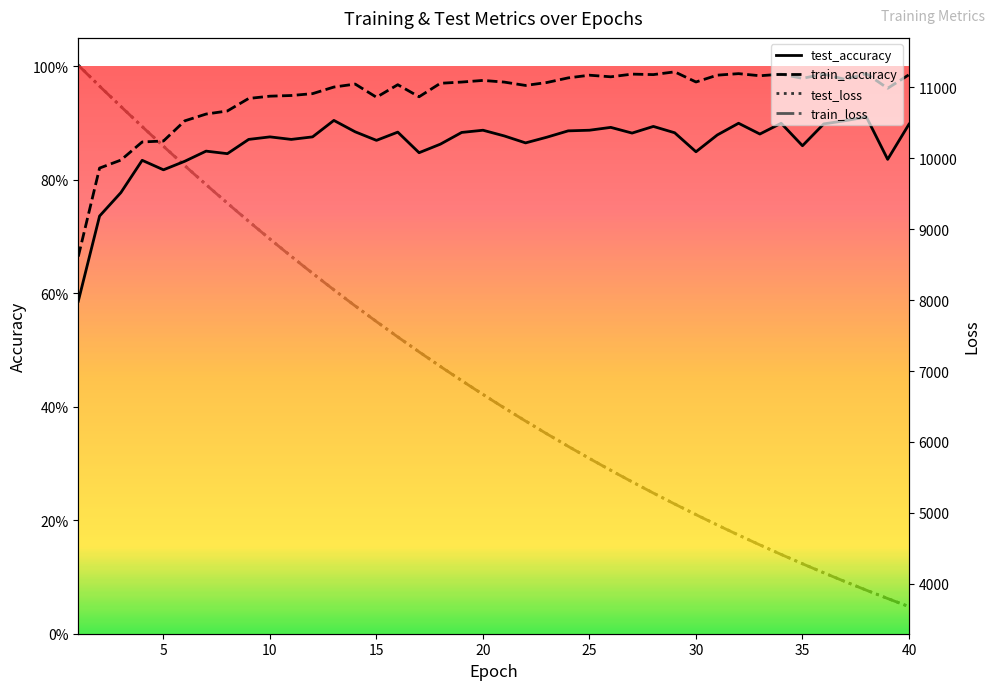

Rank the series at 26 from highest to lowest value.

test_loss, train_loss, train_accuracy, test_accuracy